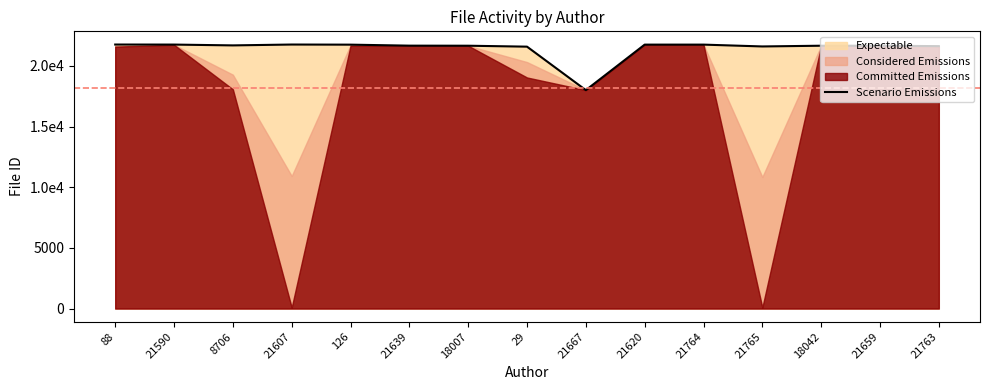

Rank the categories by value from lowest to highest.

21667, 29, 21765, 21763, 18007, 18042, 21659, 21639, 8706, 126, 21620, 21764, 21590, 88, 21607